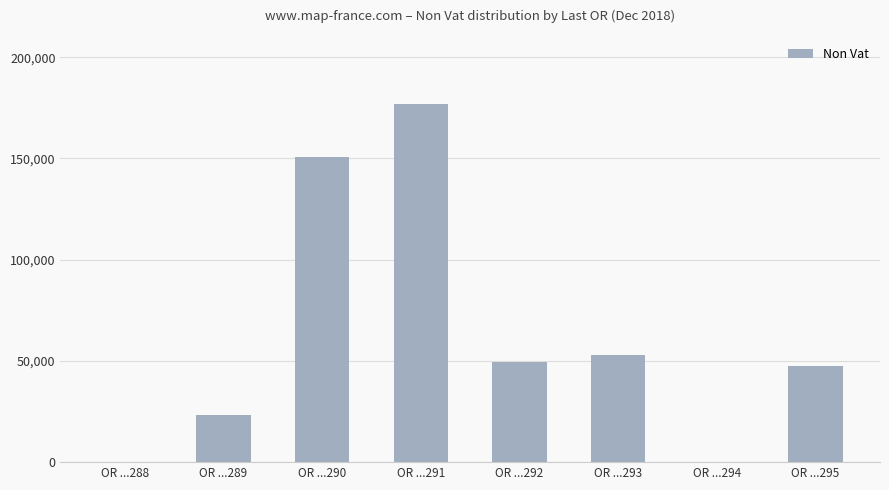

What is the sum of the values at OR ...293 and OR ...289?

76315.8